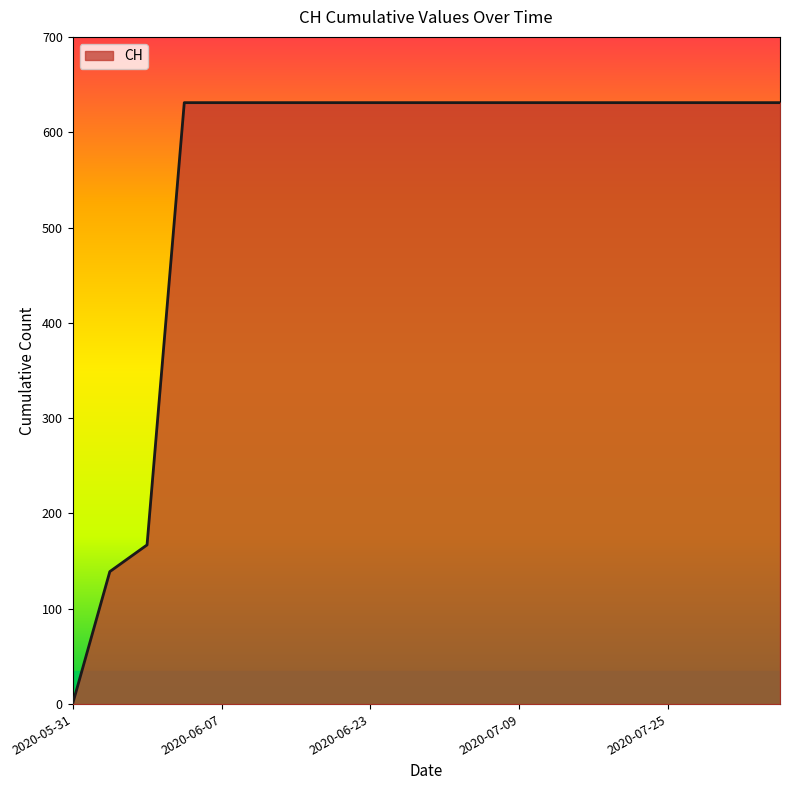

What is the difference between the maximum and minimum values?

631